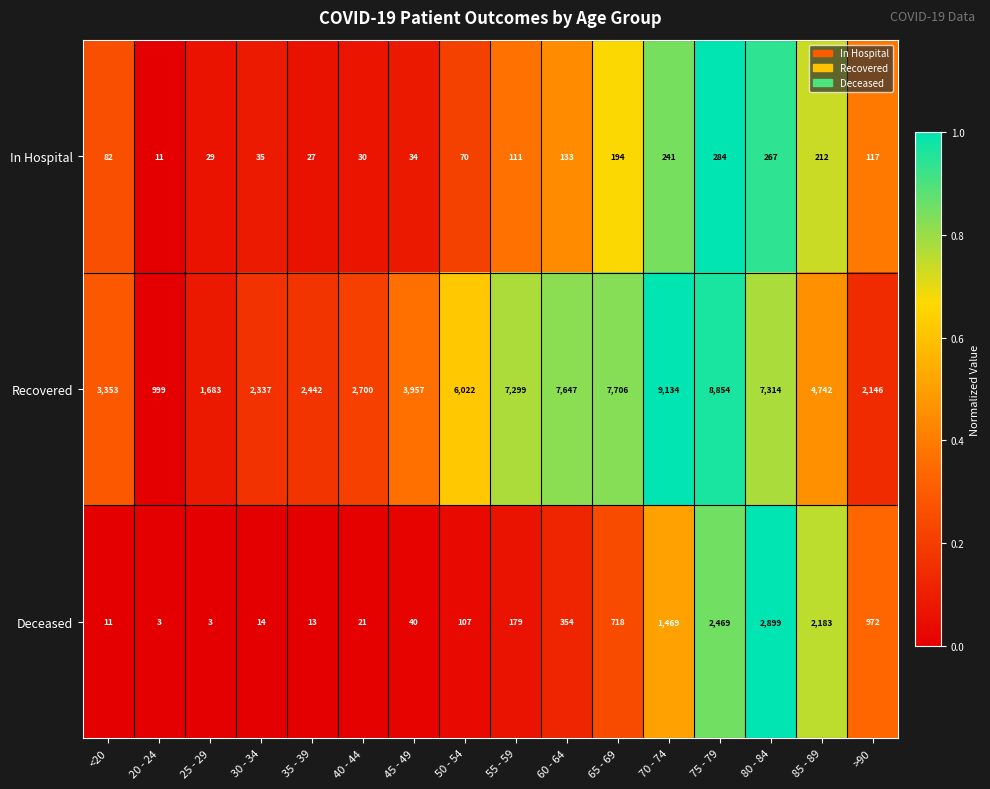

How many values in the Recovered series are below 4742?

8